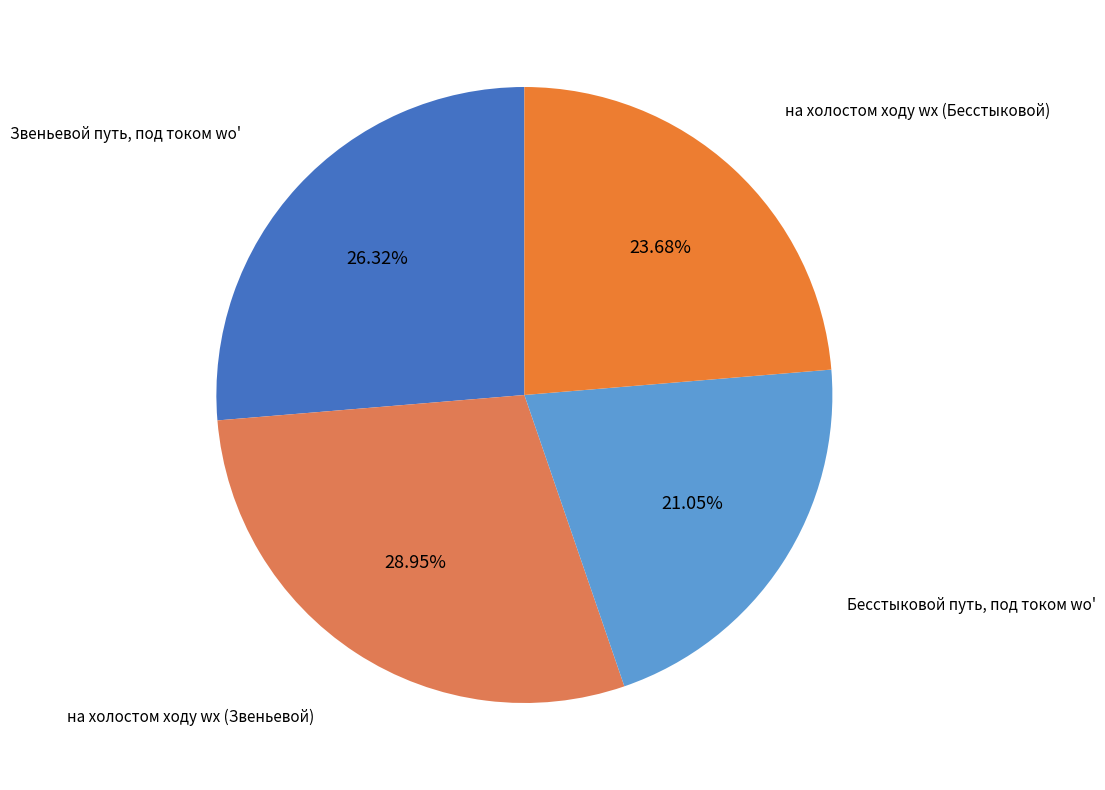

Between на холостом ходу wх (Звеньевой) and на холостом ходу wх (Бесстыковой), which is larger?

на холостом ходу wх (Звеньевой)